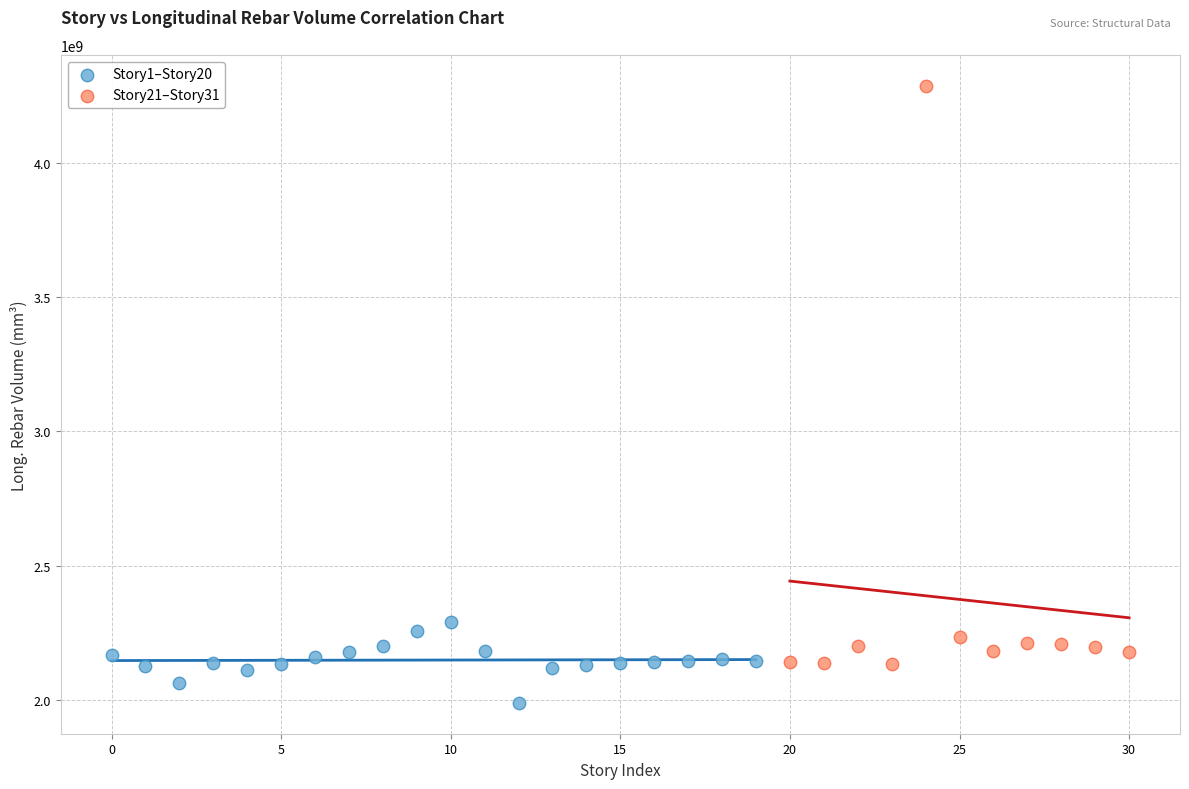

Which series reaches the minimum Y coordinate?

Story1–Story20